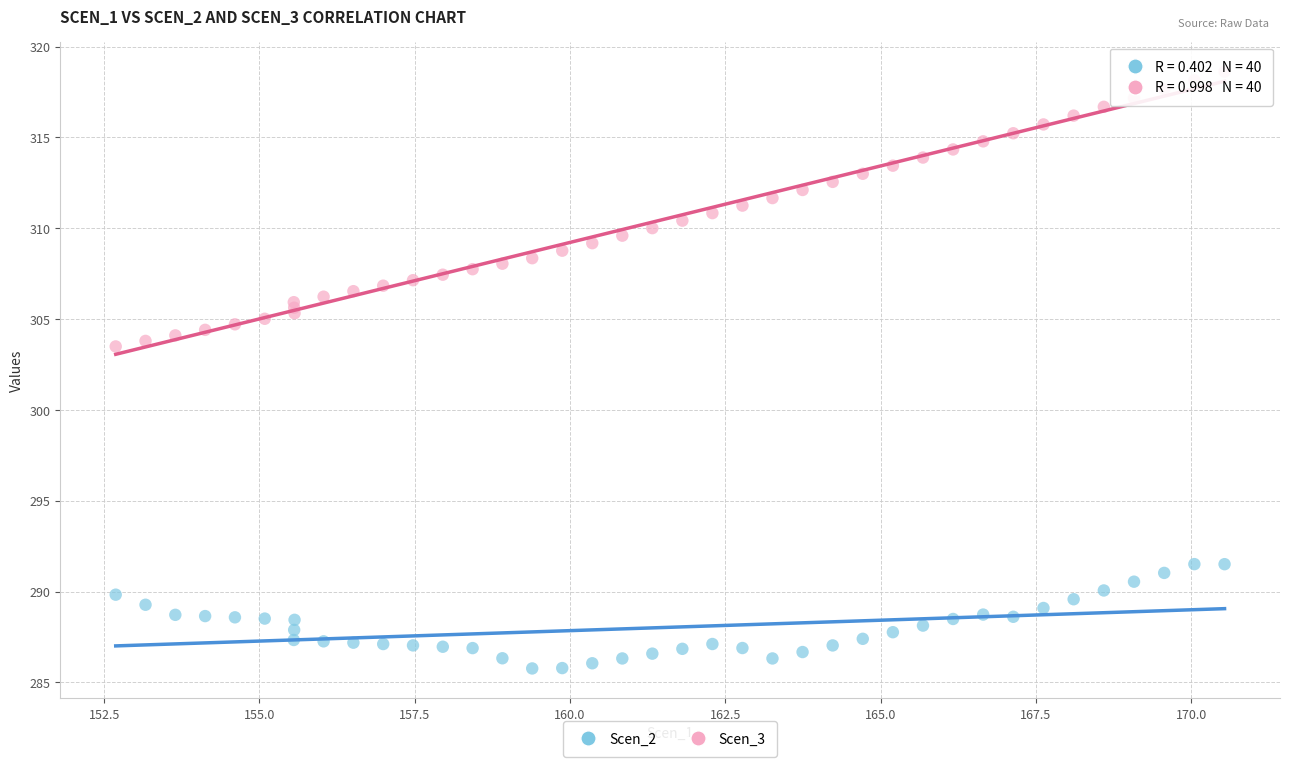

Which series reaches the maximum Y coordinate?

Scen_3